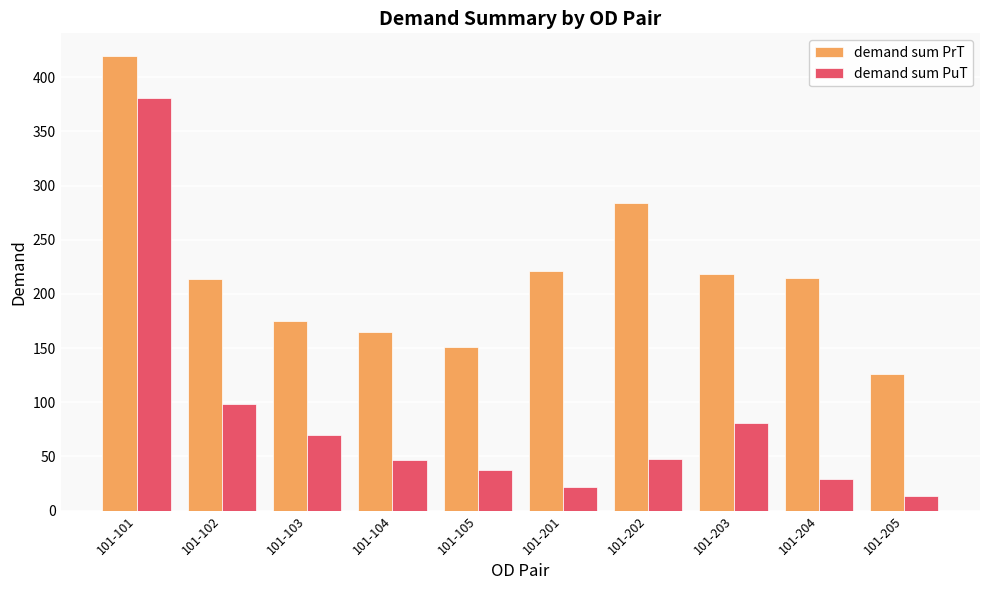

What is the difference between the maximum and minimum values in the demand sum PrT series?

293.5